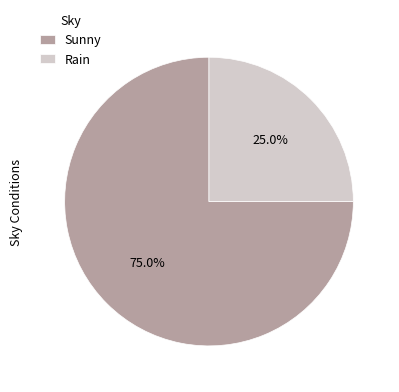

Between Rain and Sunny, which is larger?

Sunny